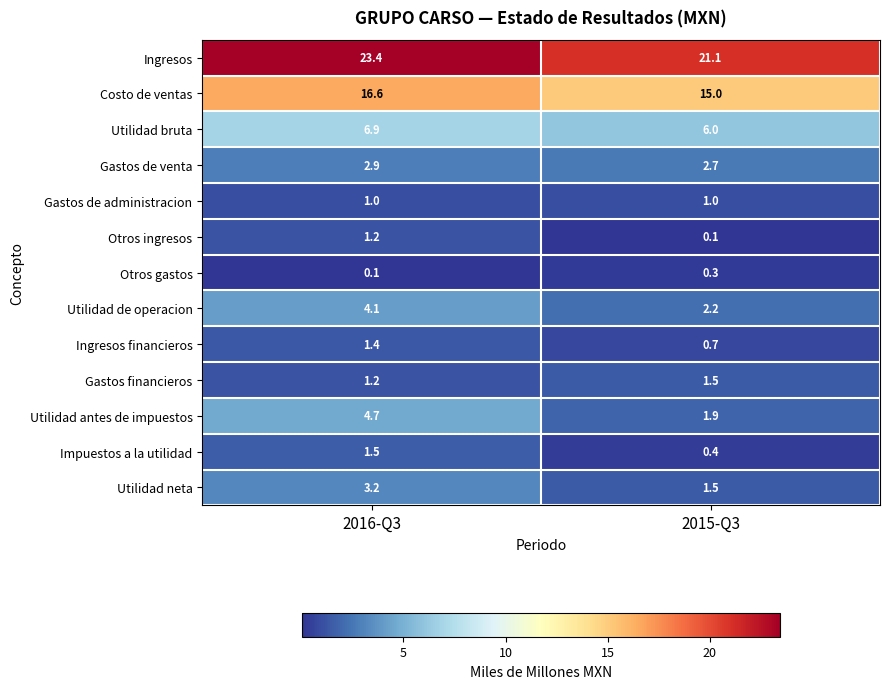

At which category is the sum across all series the highest?

2016-Q3